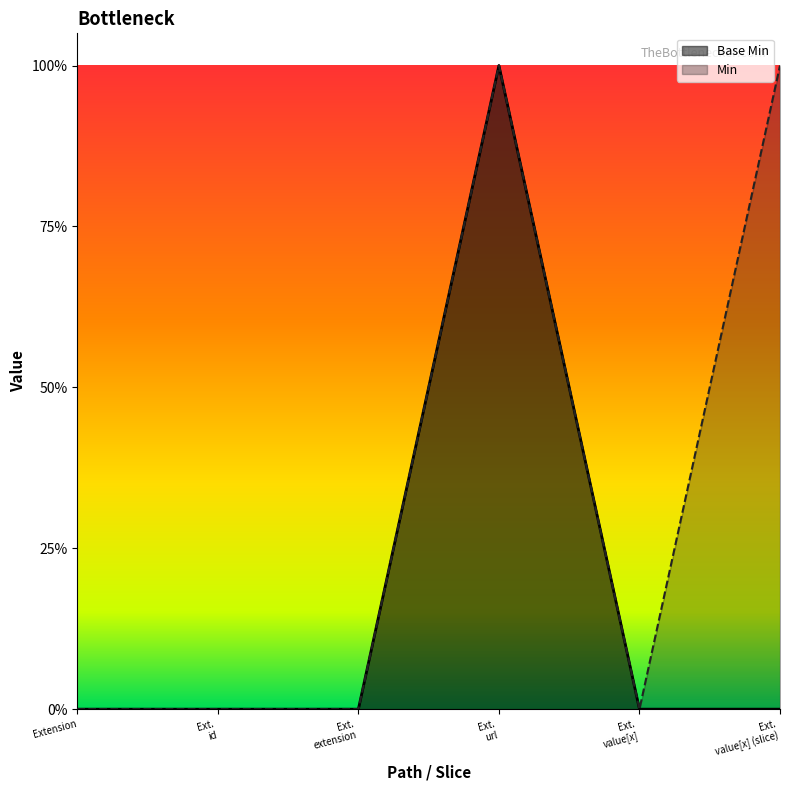

Where is the first local maximum?

Ext. url